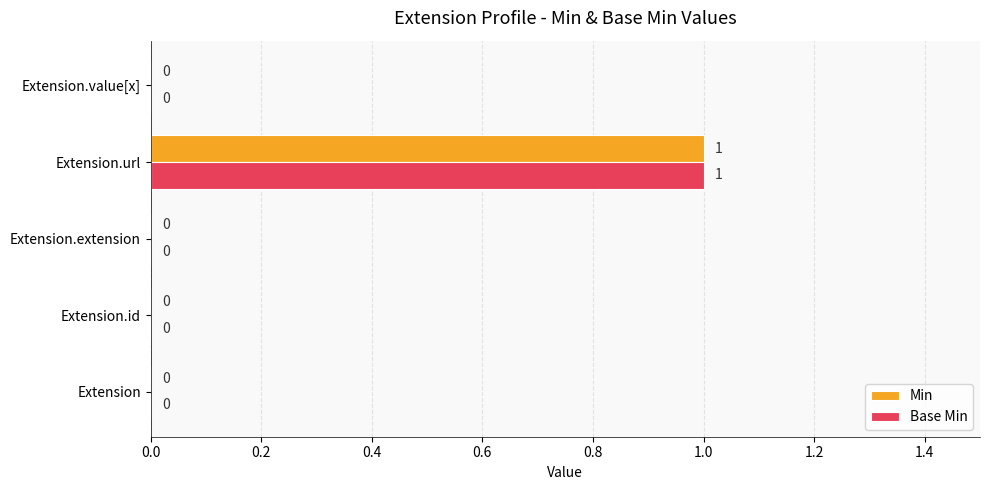

At which category is the sum across all series the highest?

Extension.url